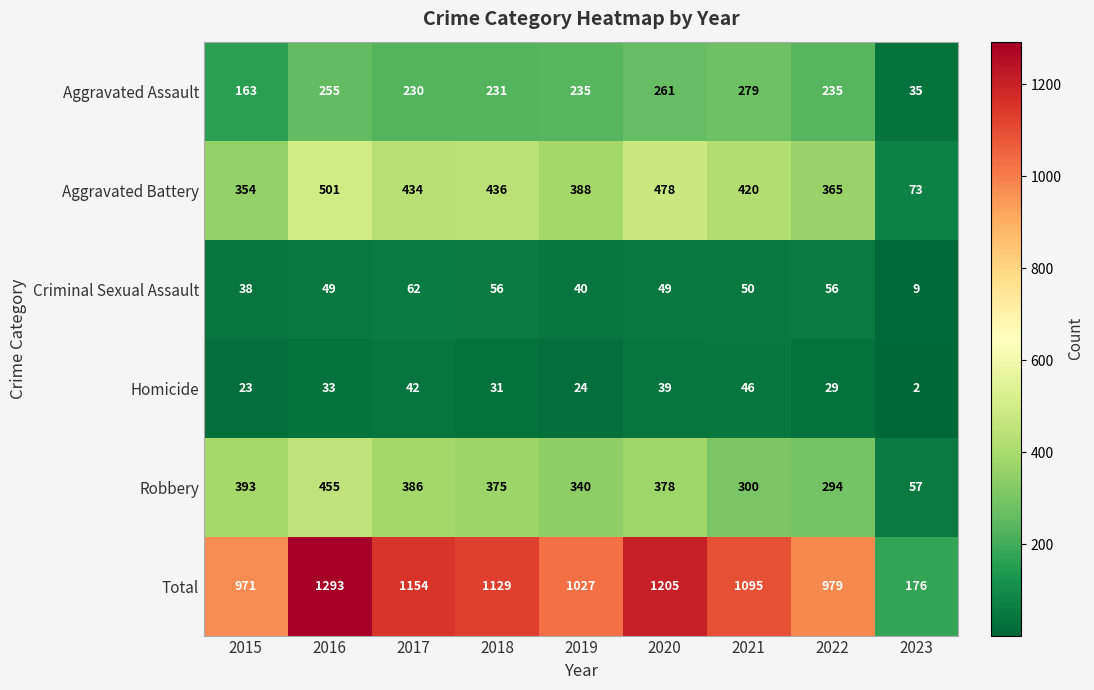

List the series in order of their peak value, highest first.

Total, Aggravated Battery, Robbery, Aggravated Assault, Criminal Sexual Assault, Homicide